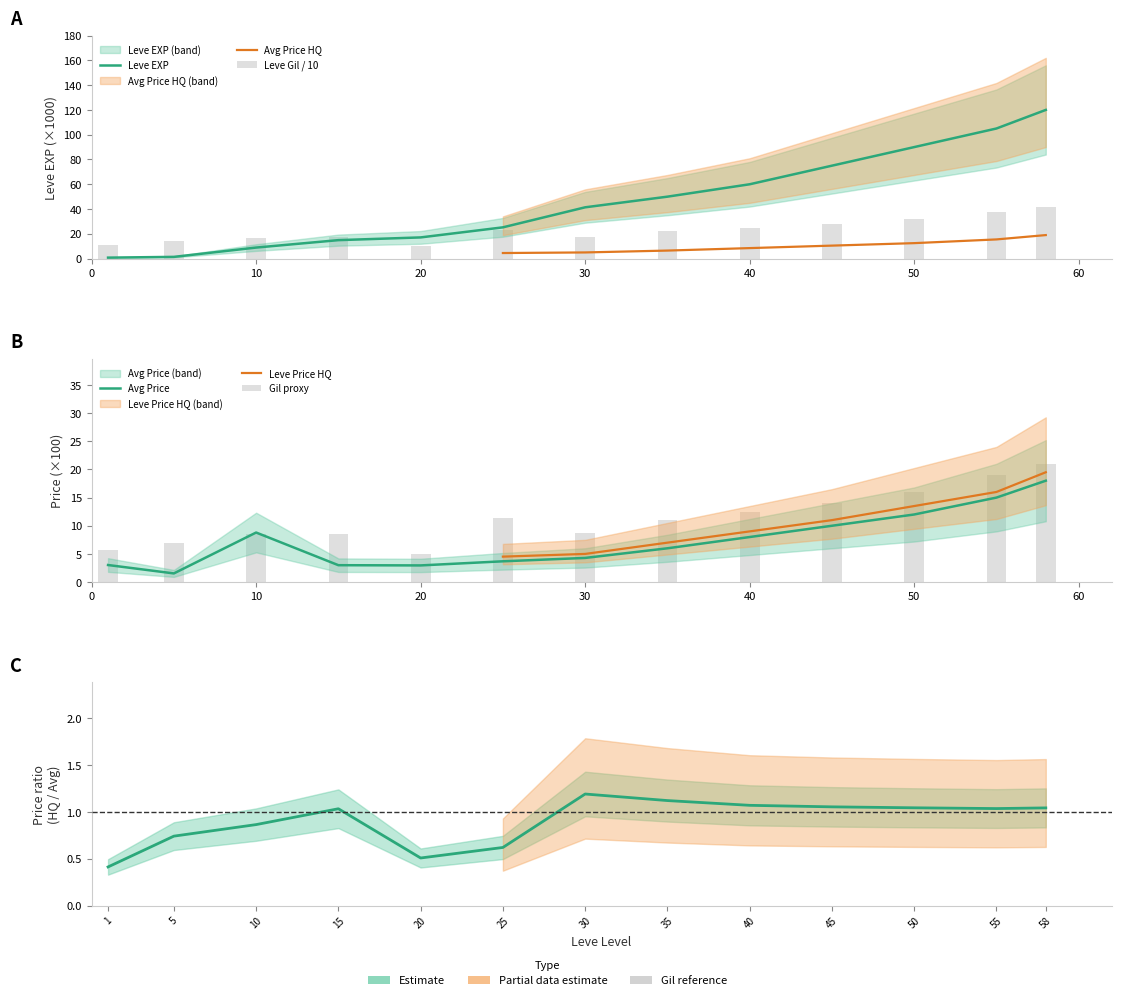

What is the sum of the currentAveragePrice values at 20 and 45?

13.0